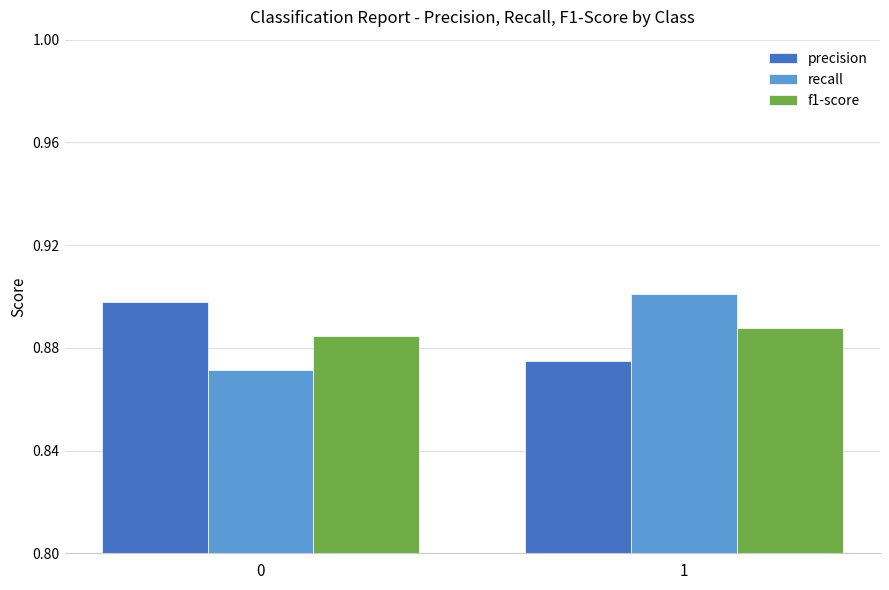

The f1-score series shows 0.4 at 0. True or false?

False